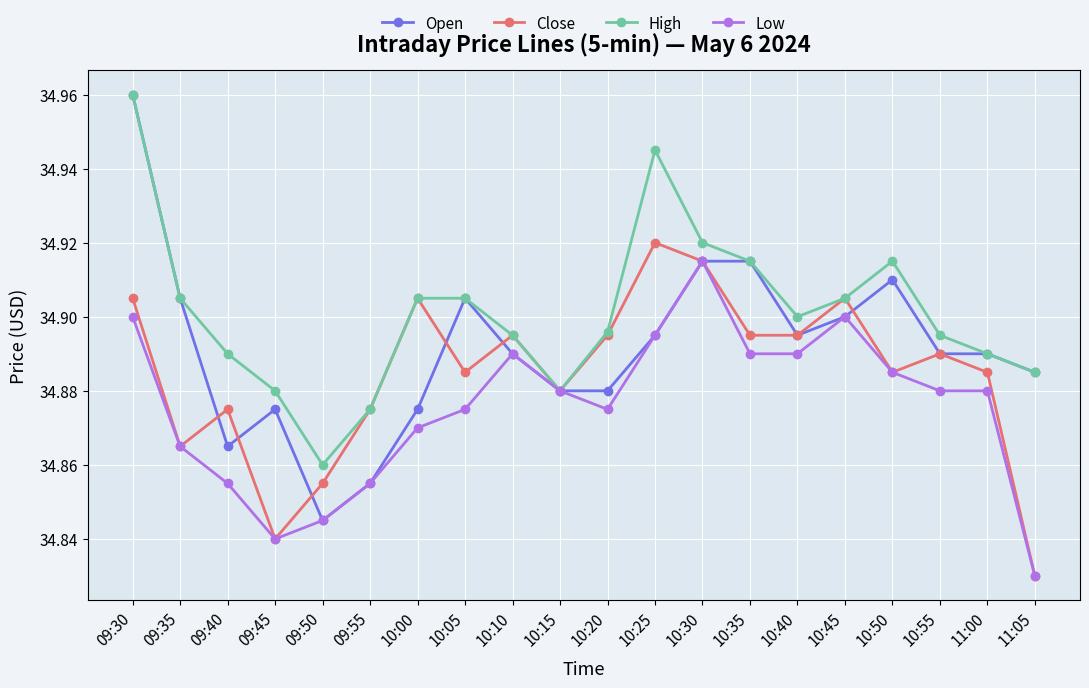

What is the difference between the second highest and second lowest values in the Low series?

0.1